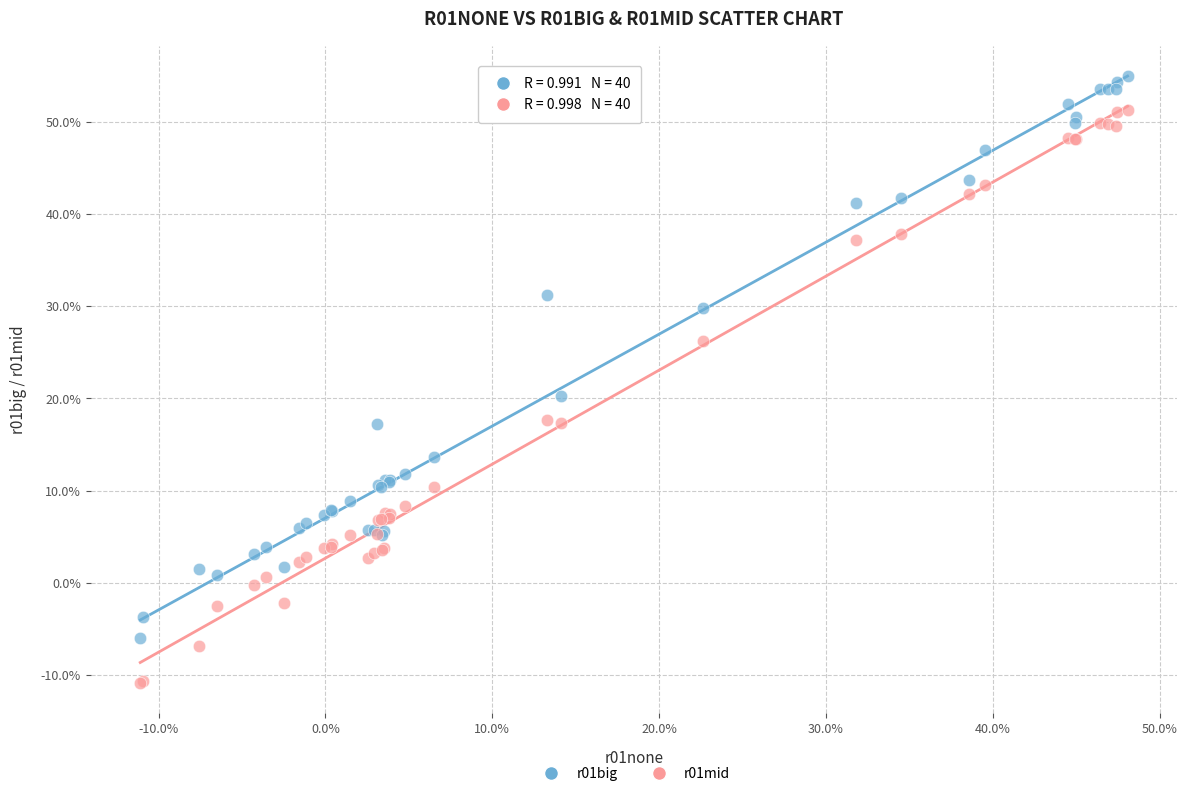

What are all the series names shown in the legend?

r01big, r01mid